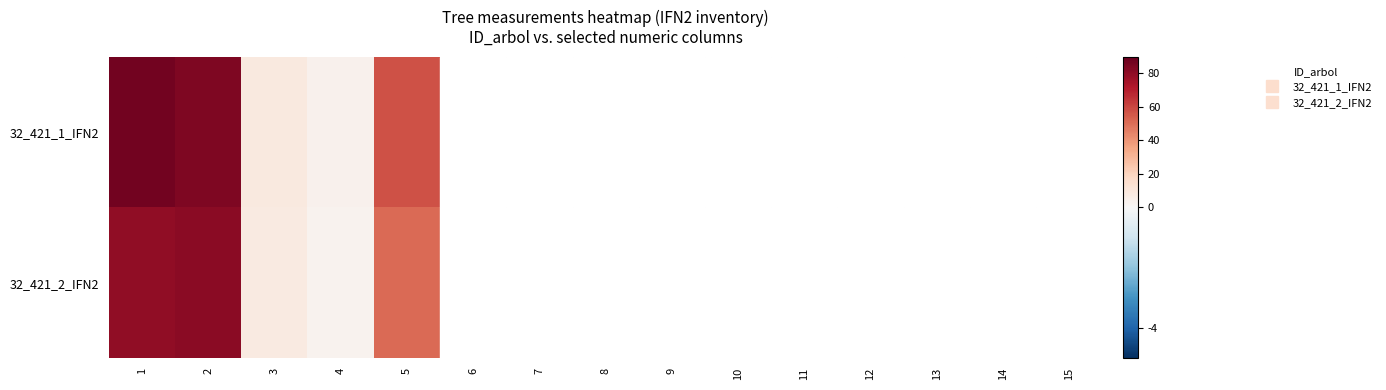

Which has a higher value, 9 or 10?

9